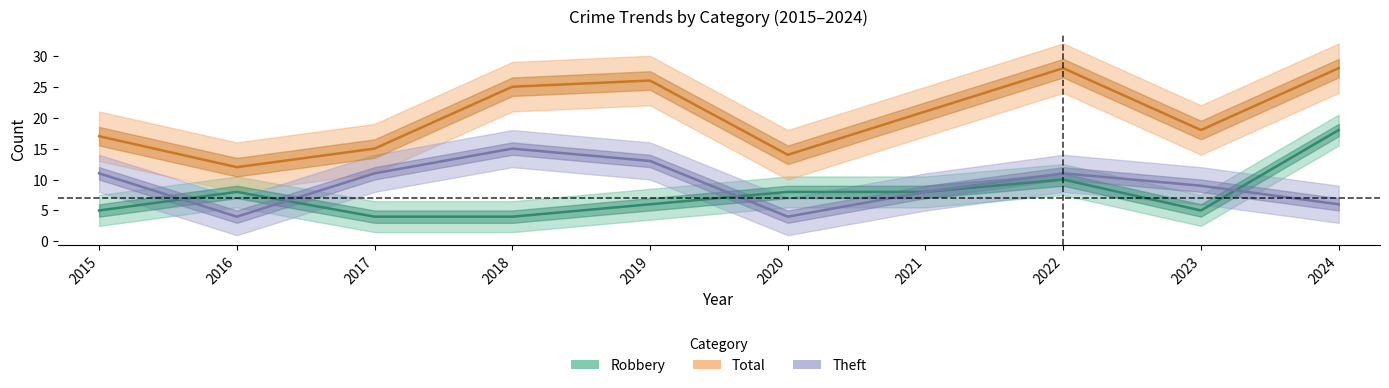

In Theft, how many points are higher than both neighbors (excluding endpoints)?

2